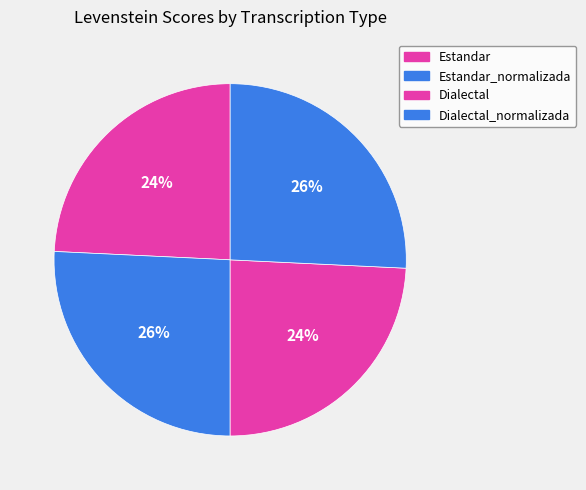

To the nearest percent, what is the difference between the Estandar_normalizada and Estandar slice percentages?

2%